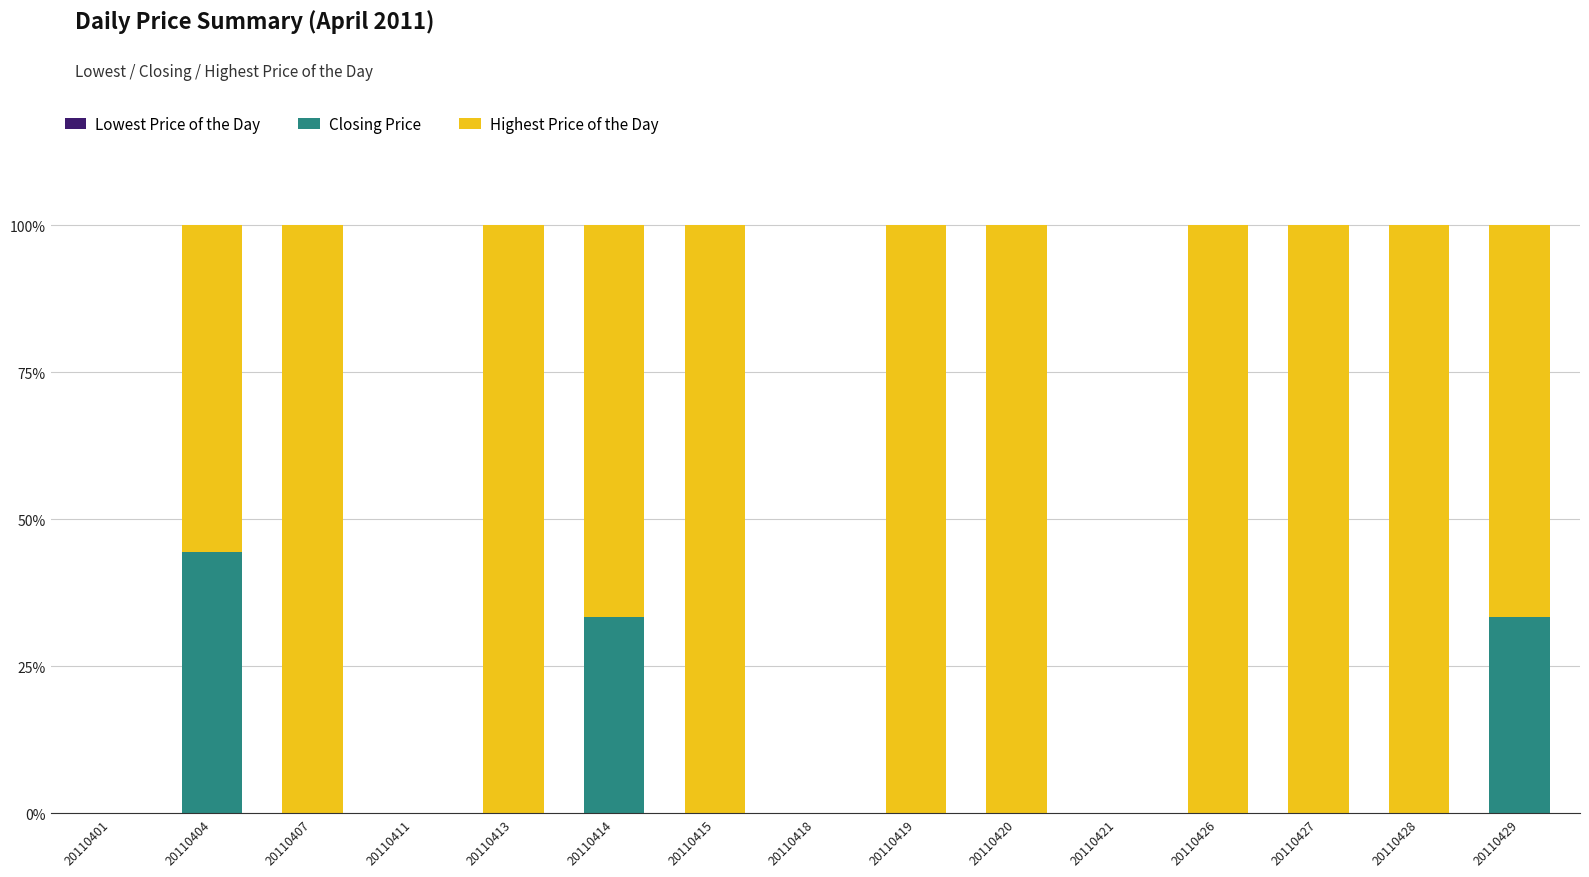

What is the total value across all series at 20110419?

100.0